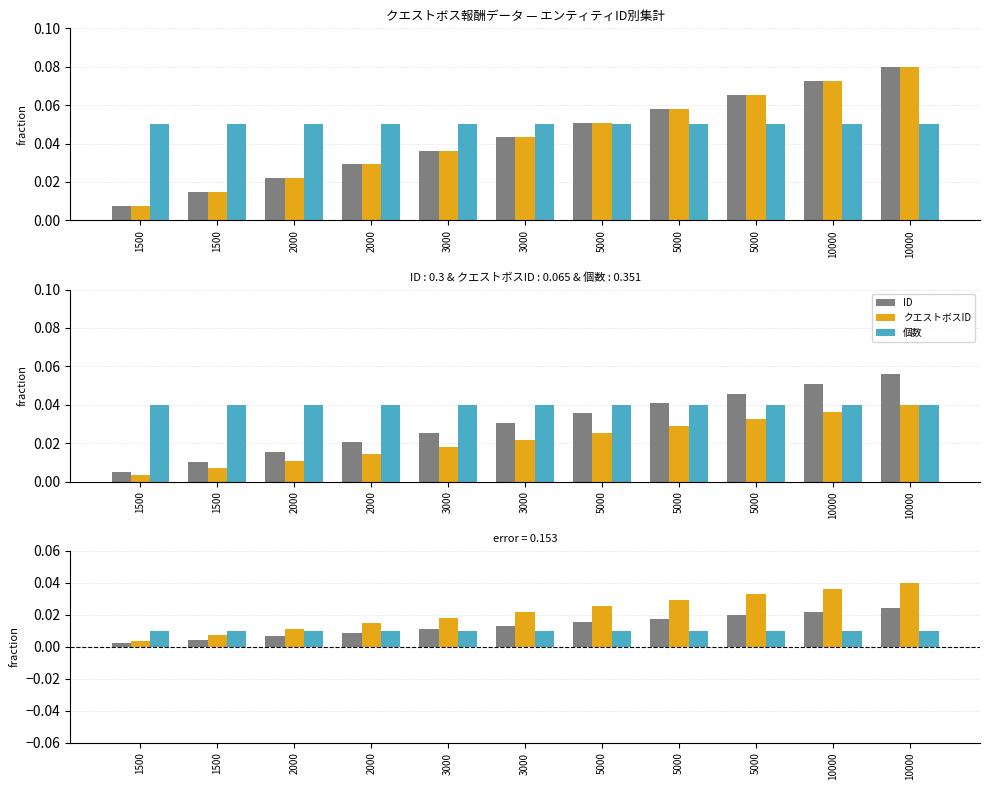

At how many categories does at least one series exceed 0?

11